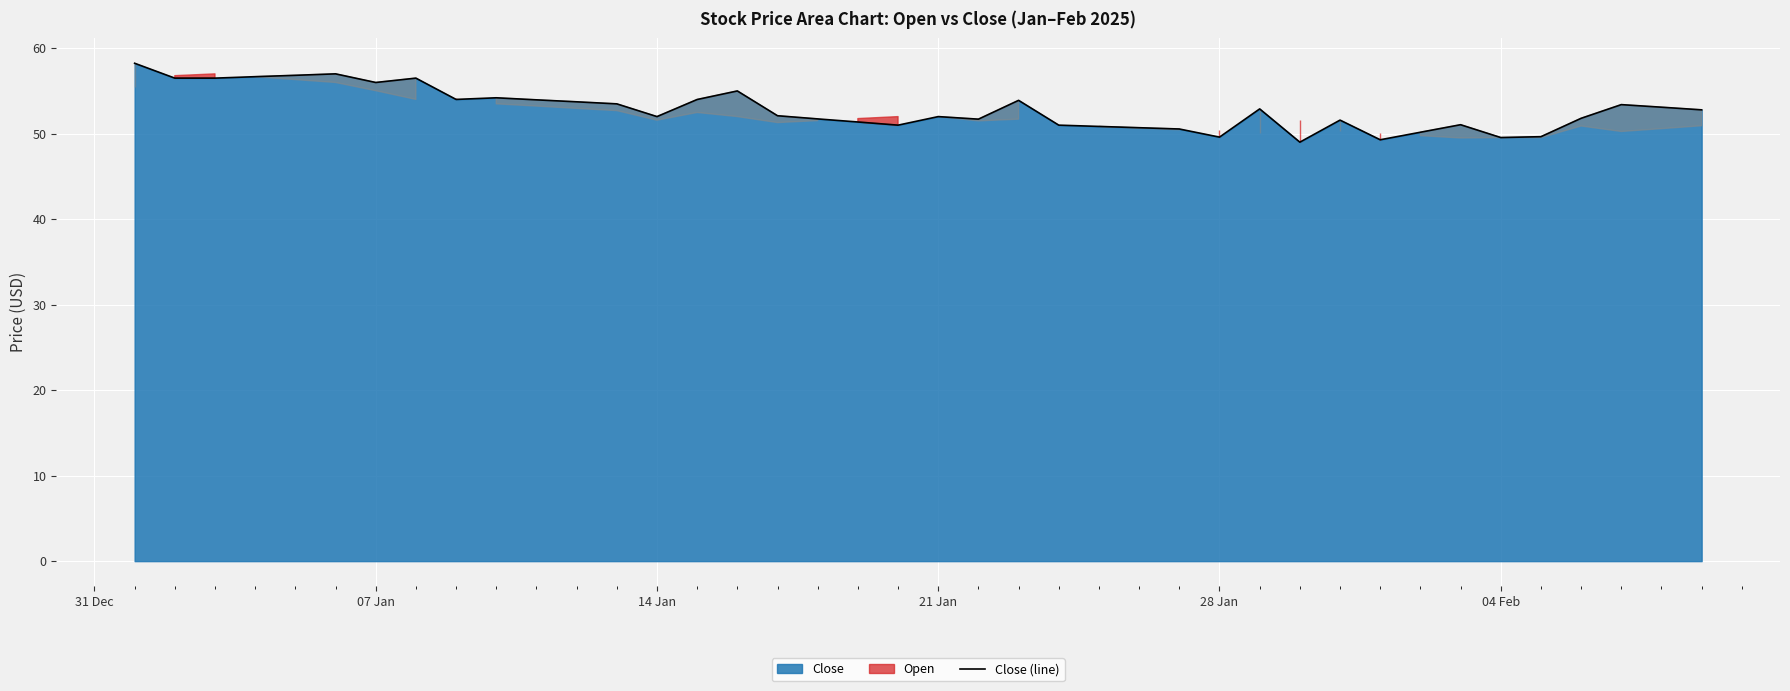

What is the minimum value for Close (line)?

49.0